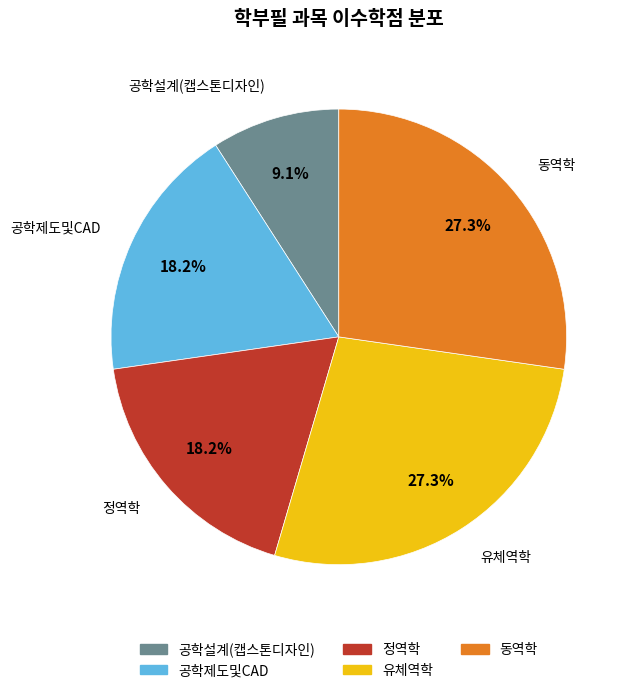

Which category has the smallest portion of the pie?

공학설계(캡스톤디자인)